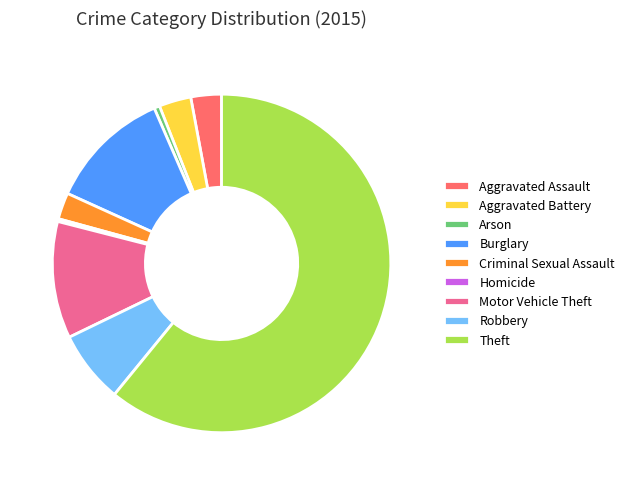

Which category has the biggest portion of the pie?

Theft